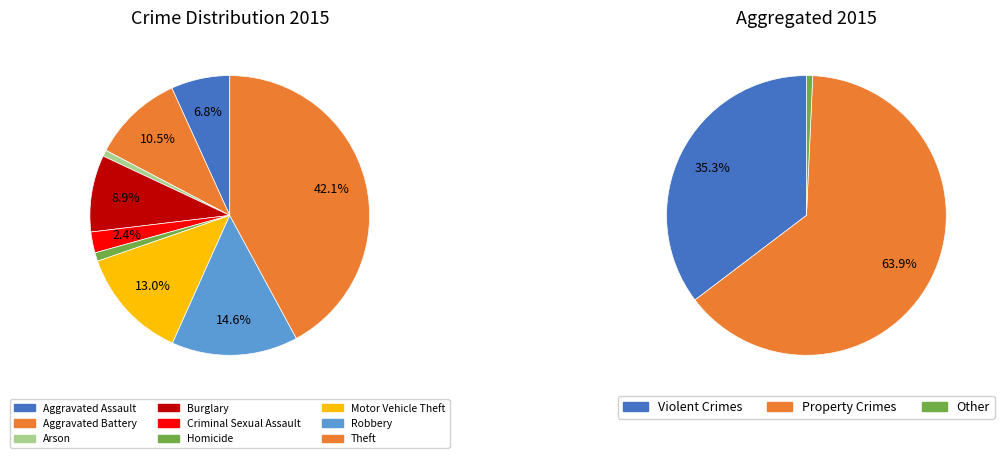

Which category has the biggest portion of the pie?

Theft